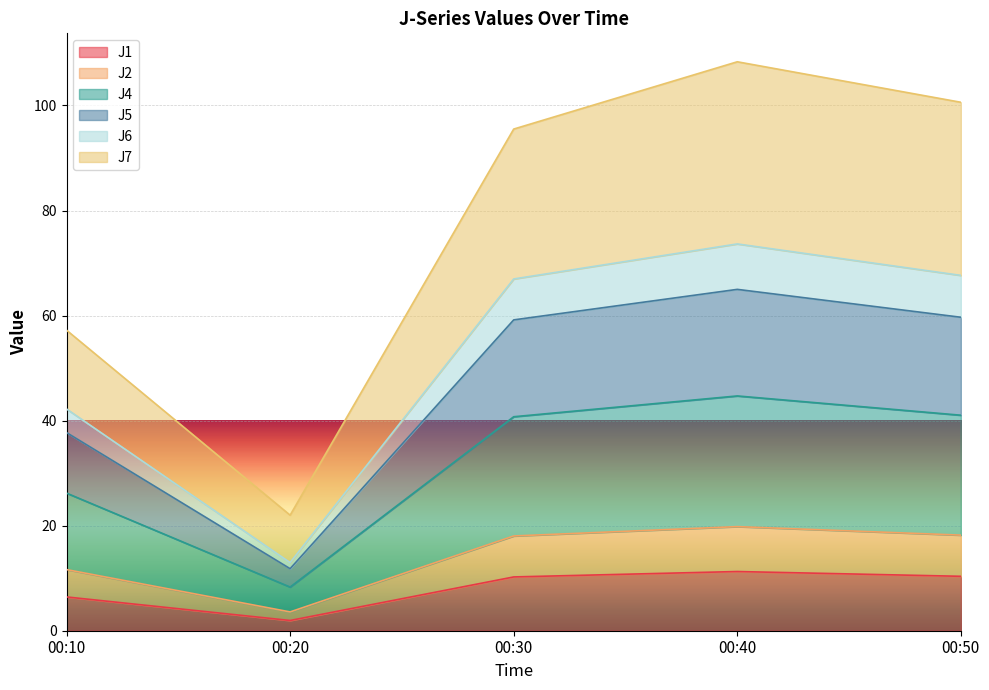

What is the smallest value displayed?

1.9